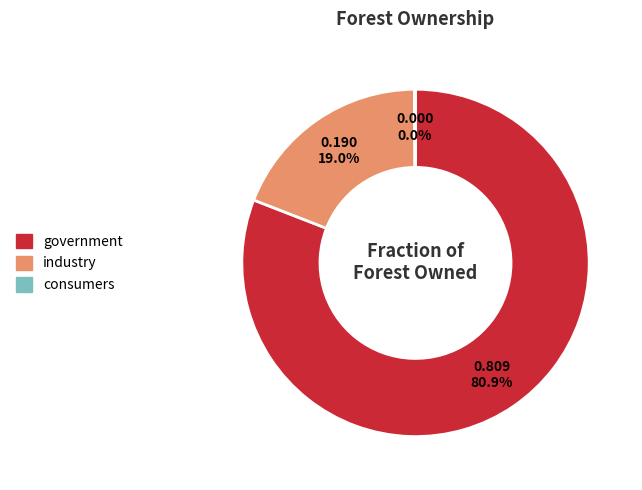

Does government represent more than half of the total?

Yes